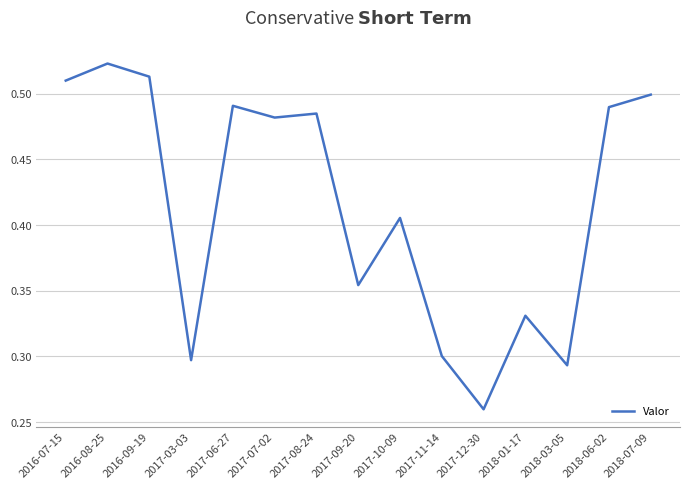

What position from the right is 2018-03-05?

3